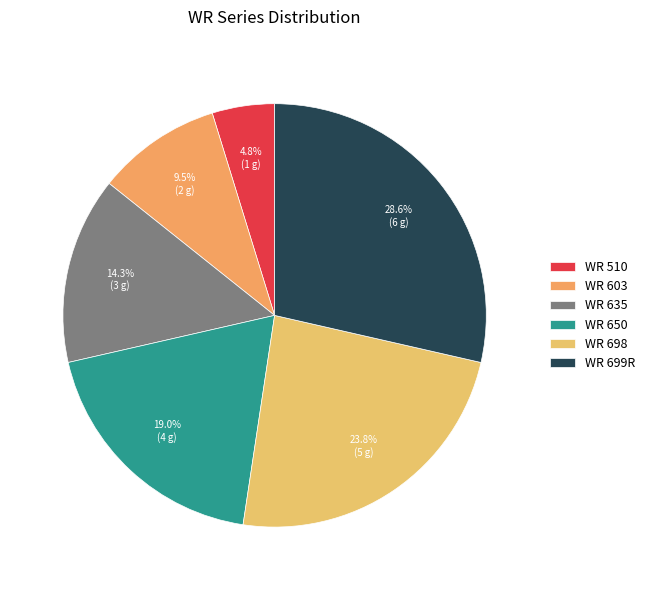

Rank the categories by value from lowest to highest.

WR 510, WR 603, WR 635, WR 650, WR 698, WR 699R